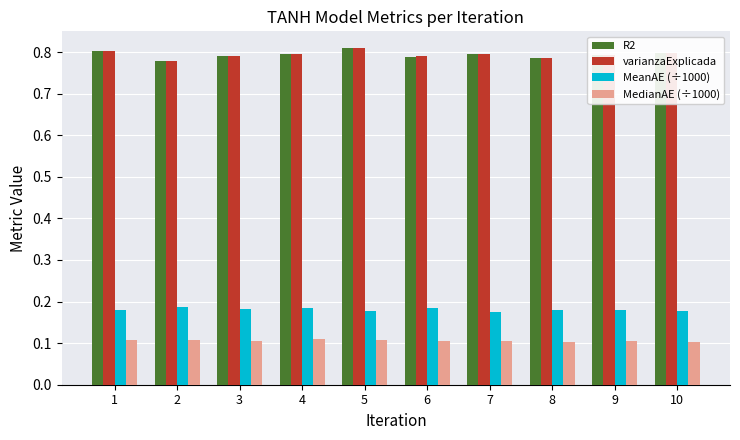

What are all the series names shown in the legend?

R2, varianzaExplicada, MeanAE (÷1000), MedianAE (÷1000)